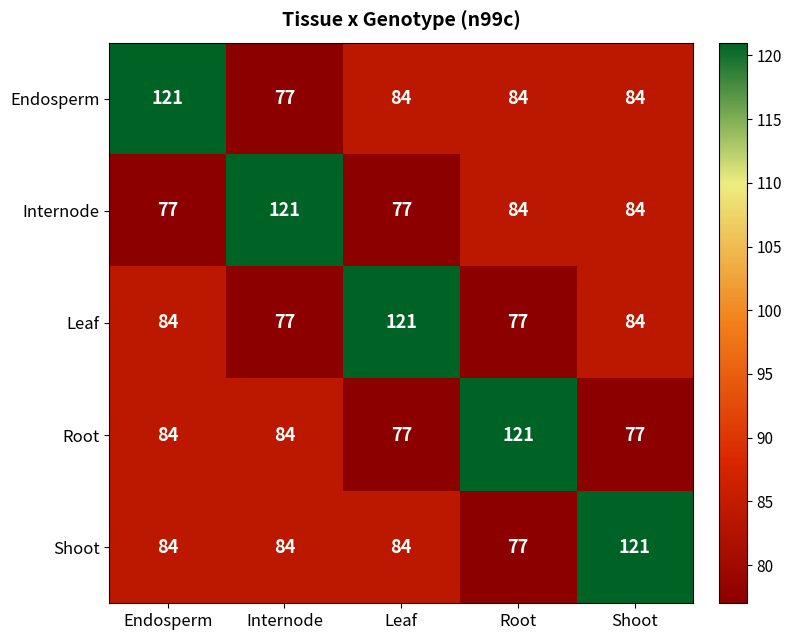

The Internode series shows 193 at Internode. True or false?

False